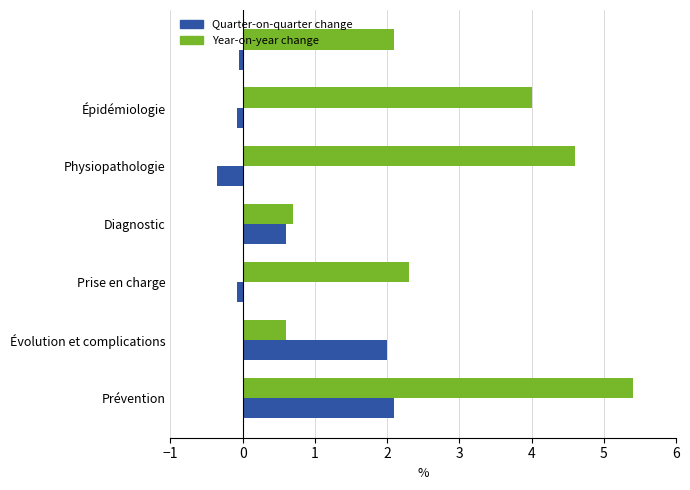

What is the difference between the maximum and minimum values in the Year-on-year change series?

4.8